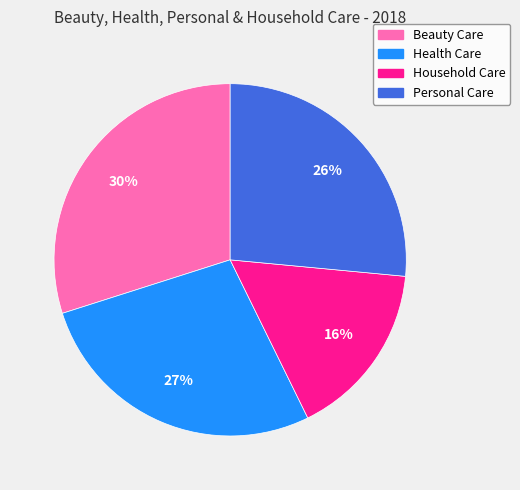

Approximately how many times larger is the value at Household Care compared to Health Care?

0.6